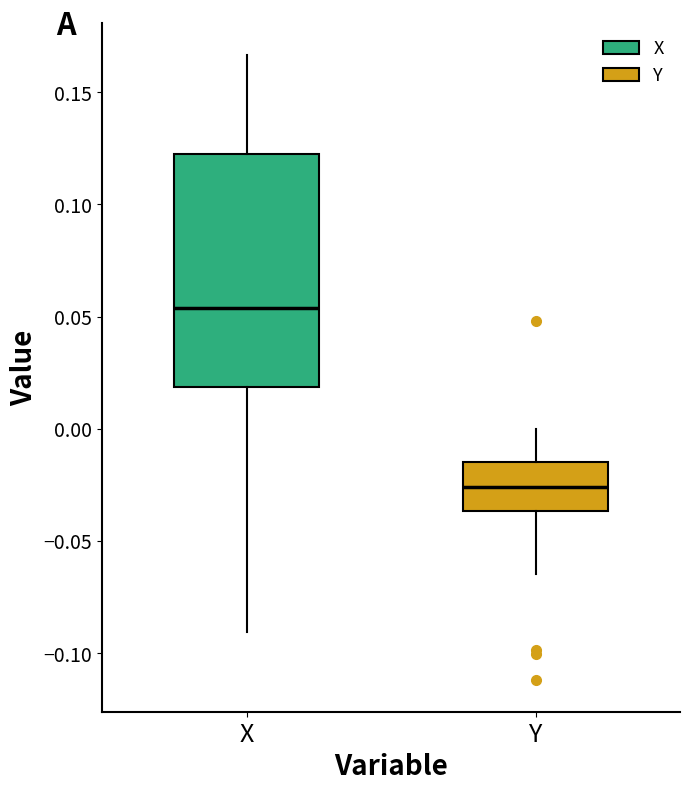

Which box is the tallest, from its lower edge to its upper edge?

X